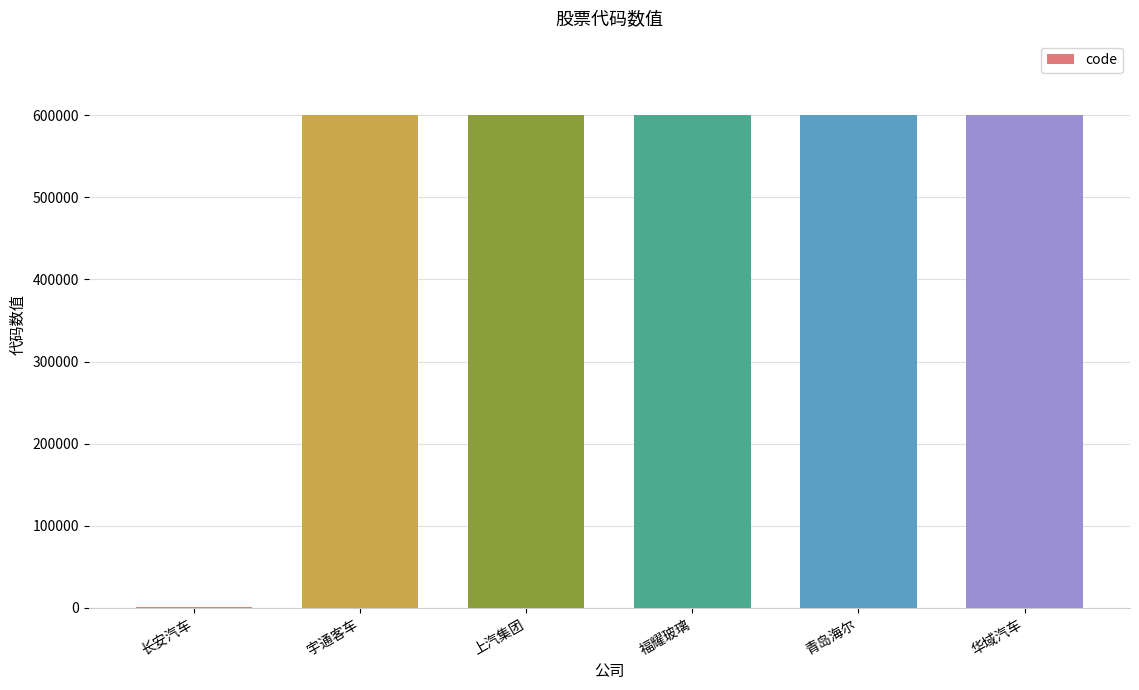

Are the bars horizontal?

No